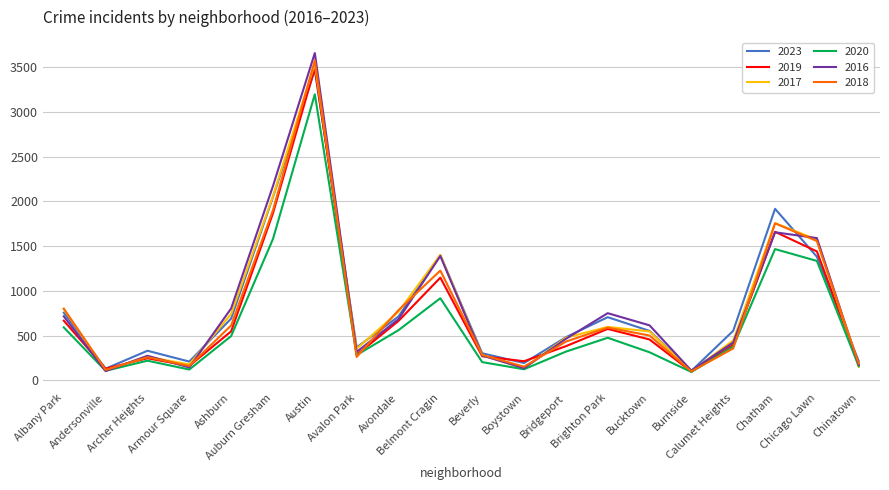

Read the 2019 value at Armour Square, to the nearest 100.

200